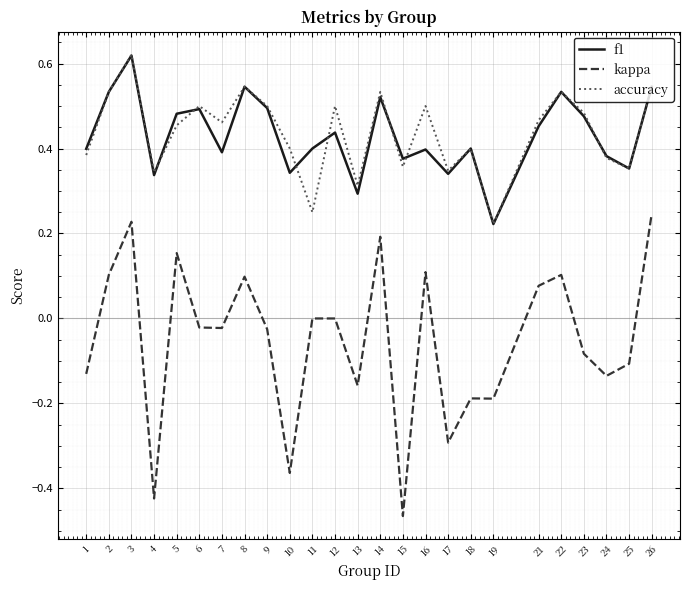

True or false: kappa and accuracy cross at least once.

False